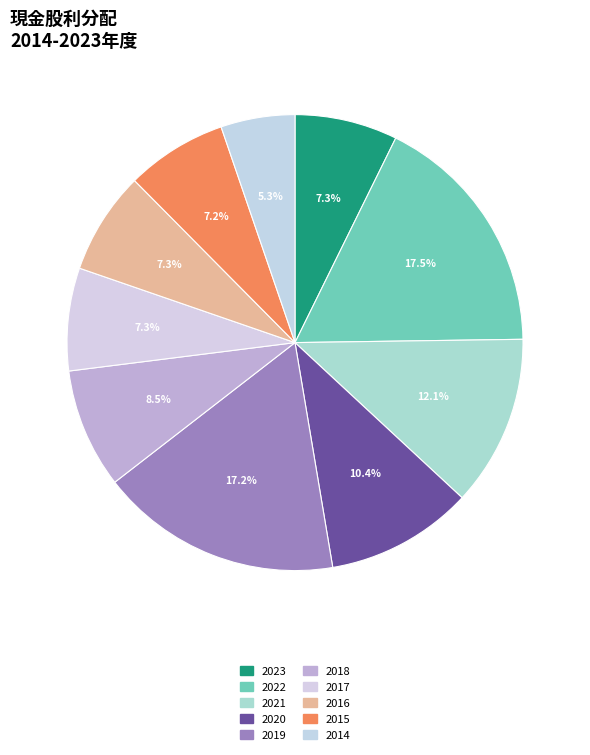

Between 2015 and 2021, which is larger?

2021